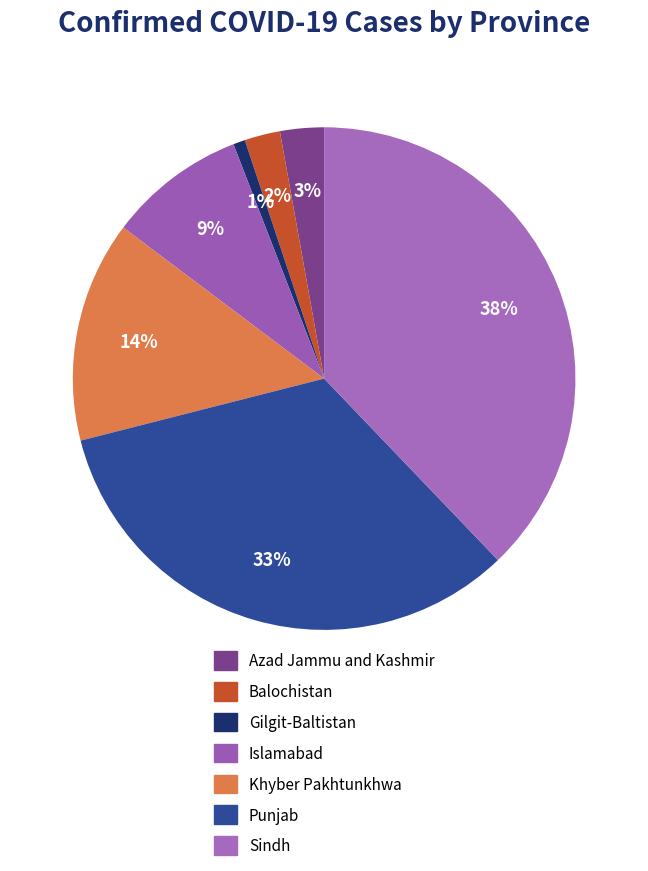

Count the number of slices in the pie.

7